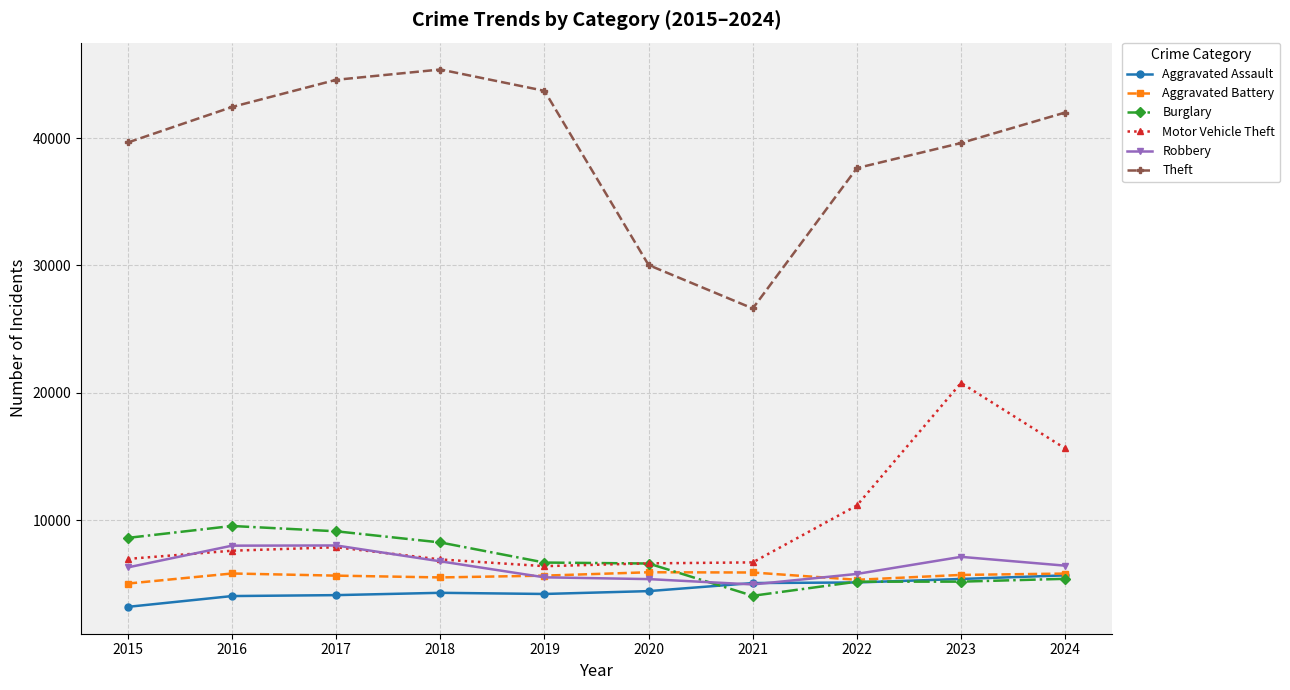

Is it true that Motor Vehicle Theft equals 6382 at 2019?

True